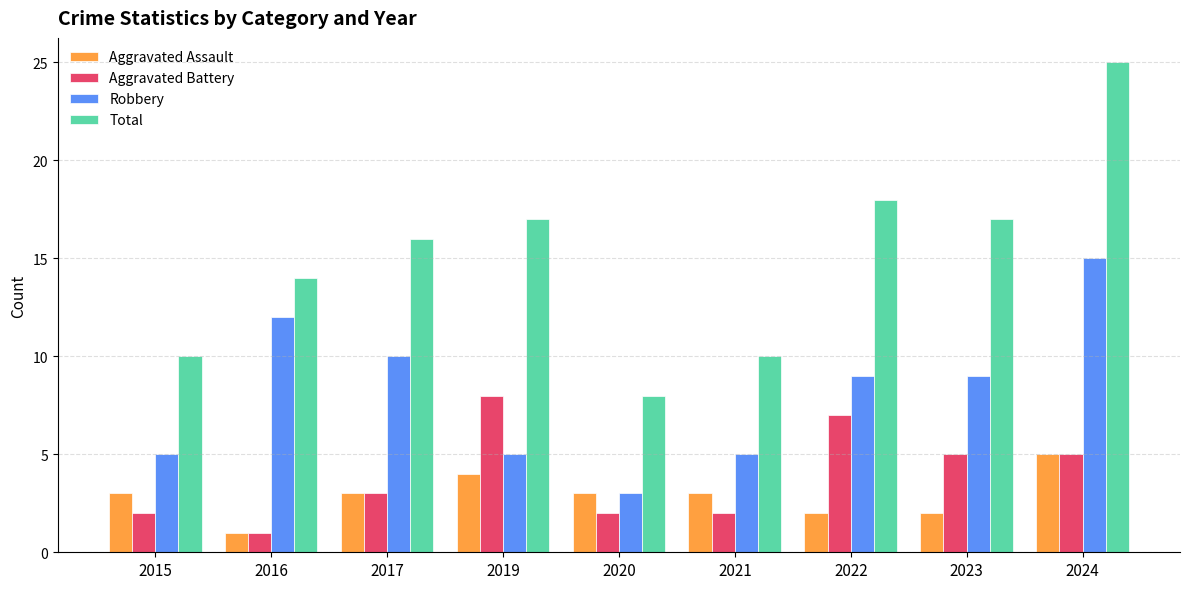

Reading left to right, list all the values displayed in this chart.

Aggravated Assault: 2015=3	2016=1	2017=3	2019=4	2020=3	2021=3	2022=2	2023=2	2024=5
Aggravated Battery: 2015=2	2016=1	2017=3	2019=8	2020=2	2021=2	2022=7	2023=5	2024=5
Robbery: 2015=5	2016=12	2017=10	2019=5	2020=3	2021=5	2022=9	2023=9	2024=15
Total: 2015=10	2016=14	2017=16	2019=17	2020=8	2021=10	2022=18	2023=17	2024=25